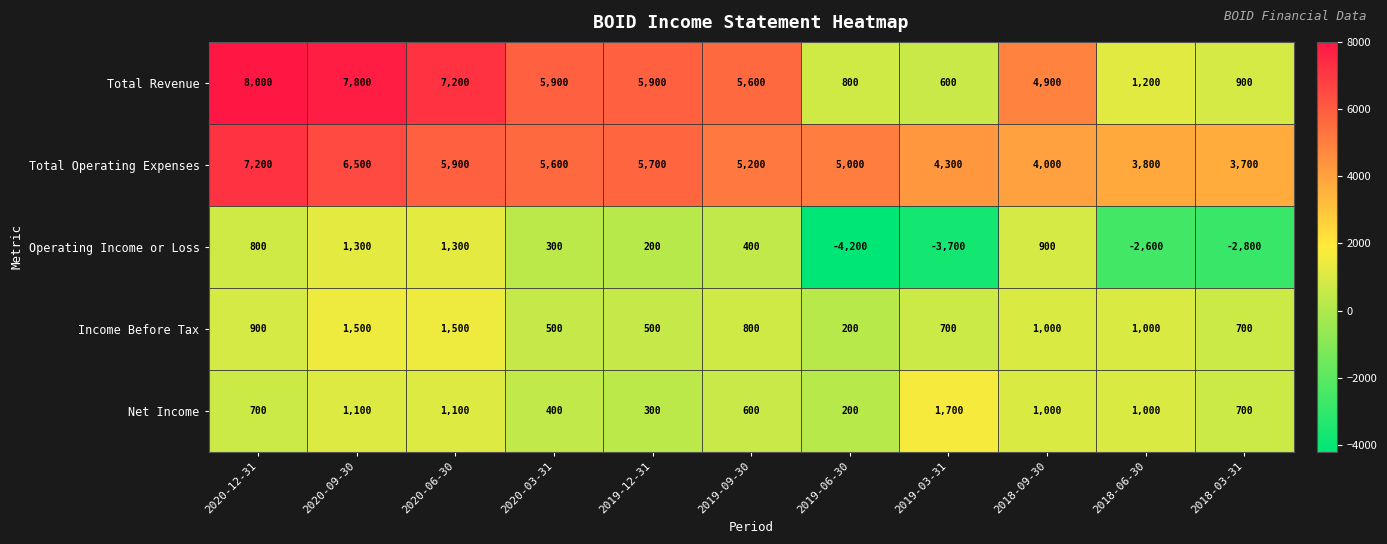

Count the number of data series in this chart.

5